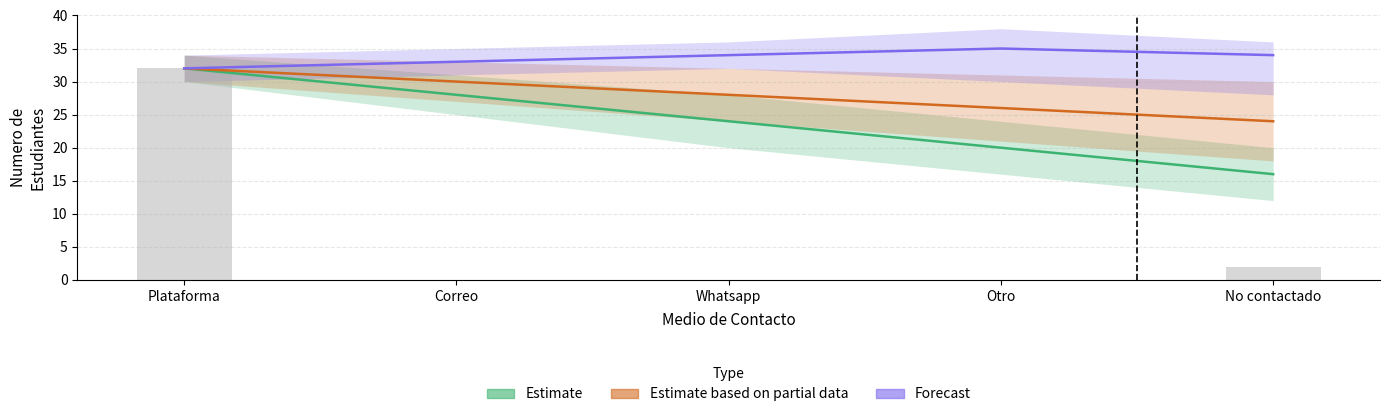

Which series has the largest total across all categories?

Forecast